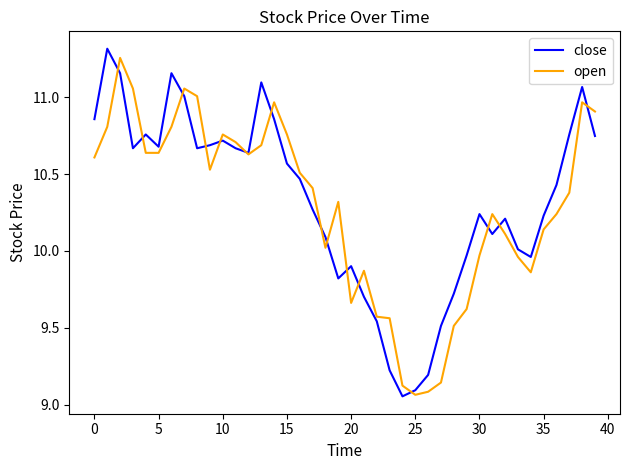

At how many categories does at least one series exceed 10?

29